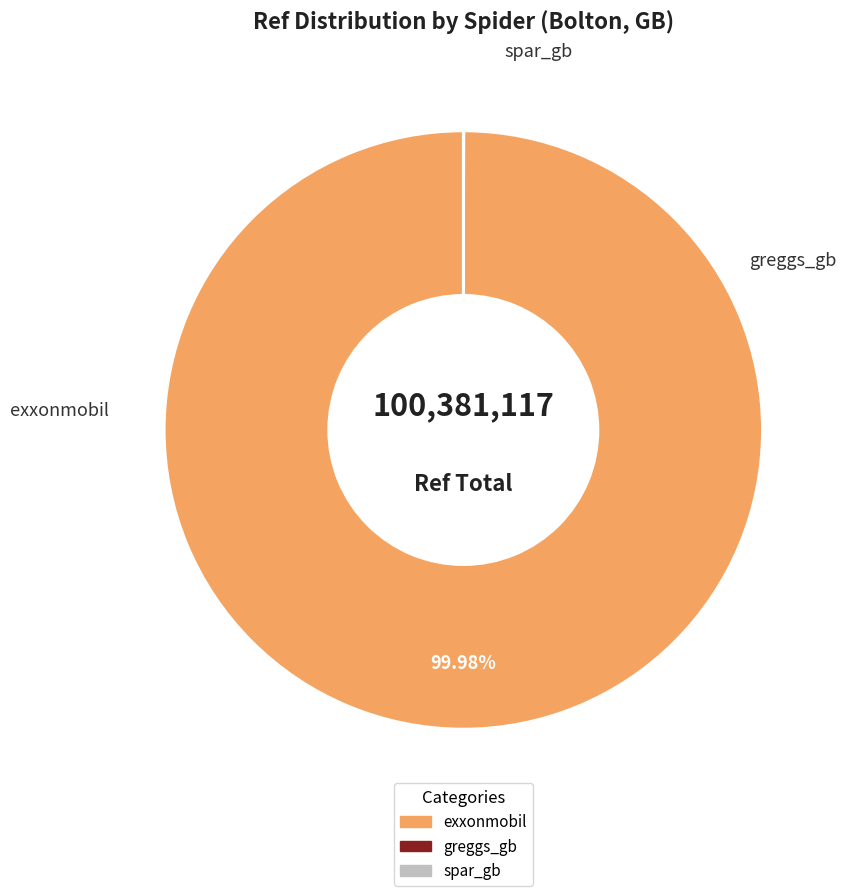

Is there any slice that represents more than half of the pie?

Yes